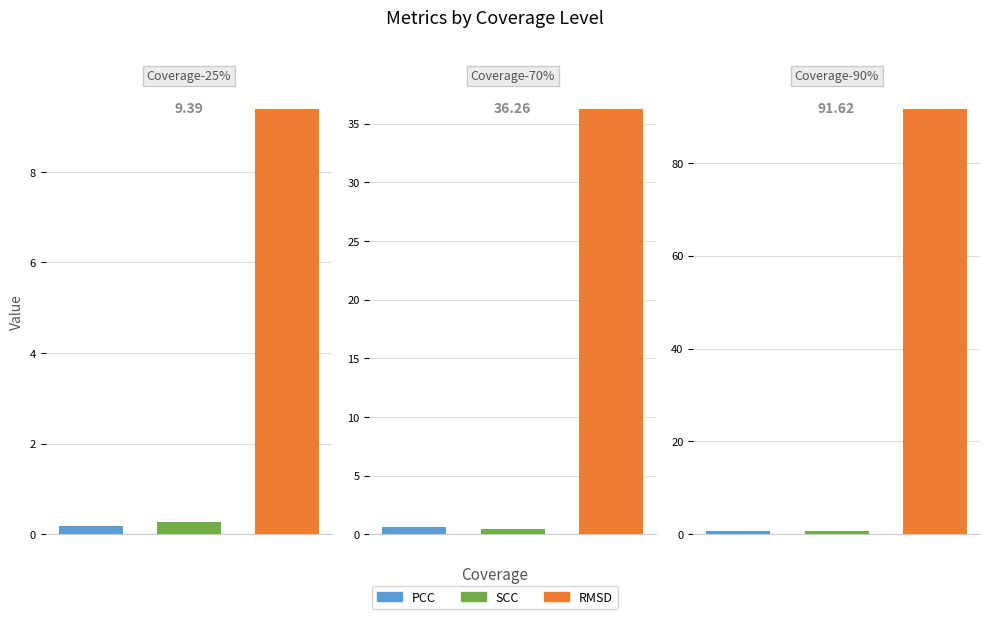

What is the maximum value for SCC?

0.6